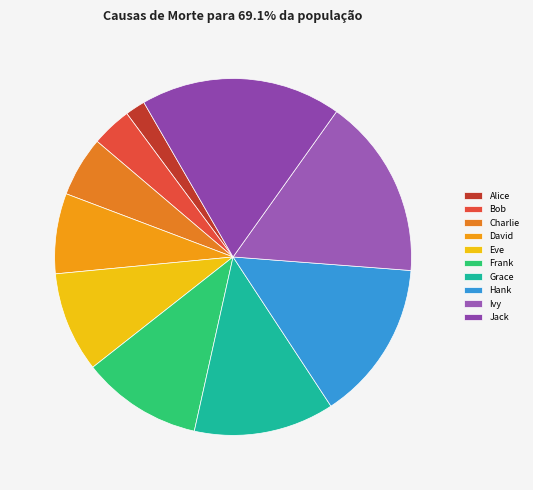

To the nearest percent, what percentage of the pie is Jack?

18%